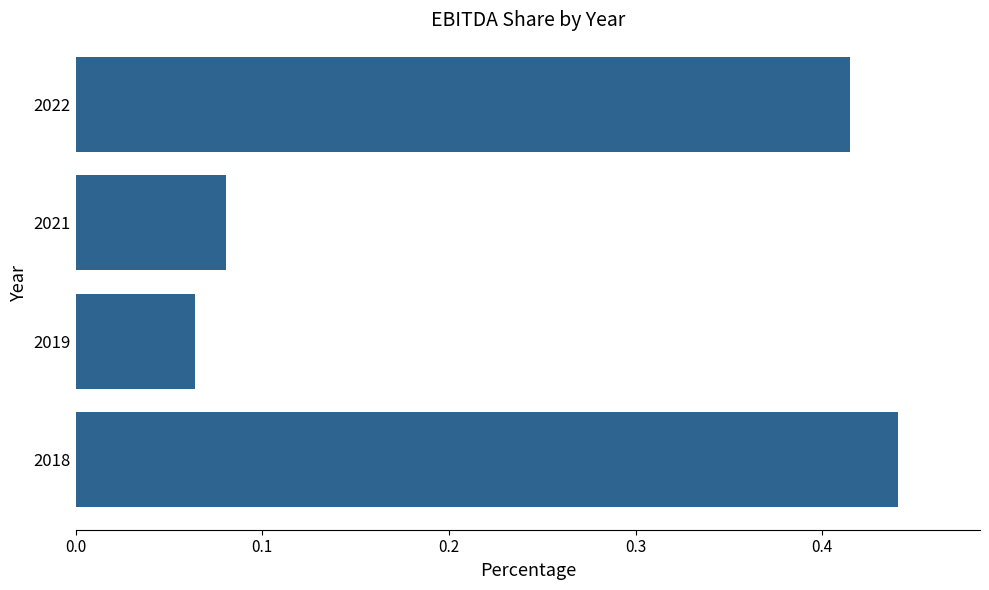

Rank the categories by value from highest to lowest.

2018, 2022, 2021, 2019